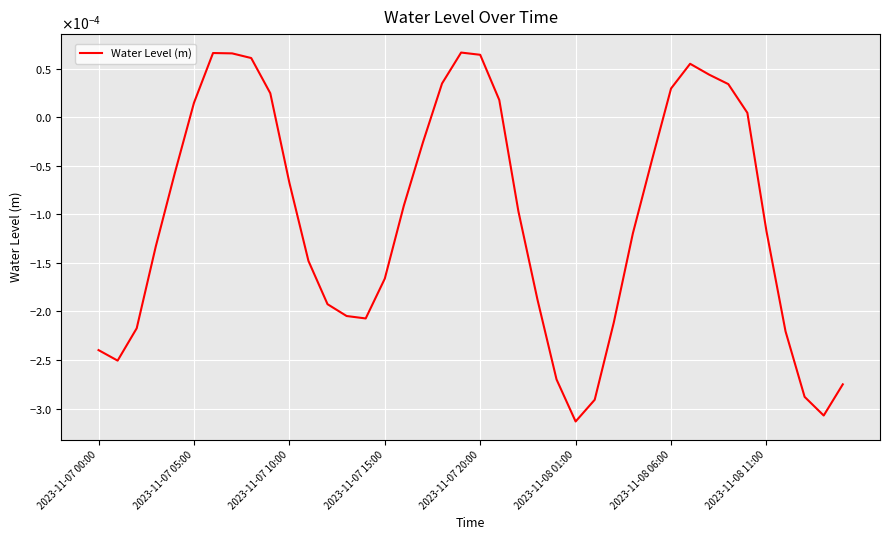

Does the chart have visible grid lines?

Yes